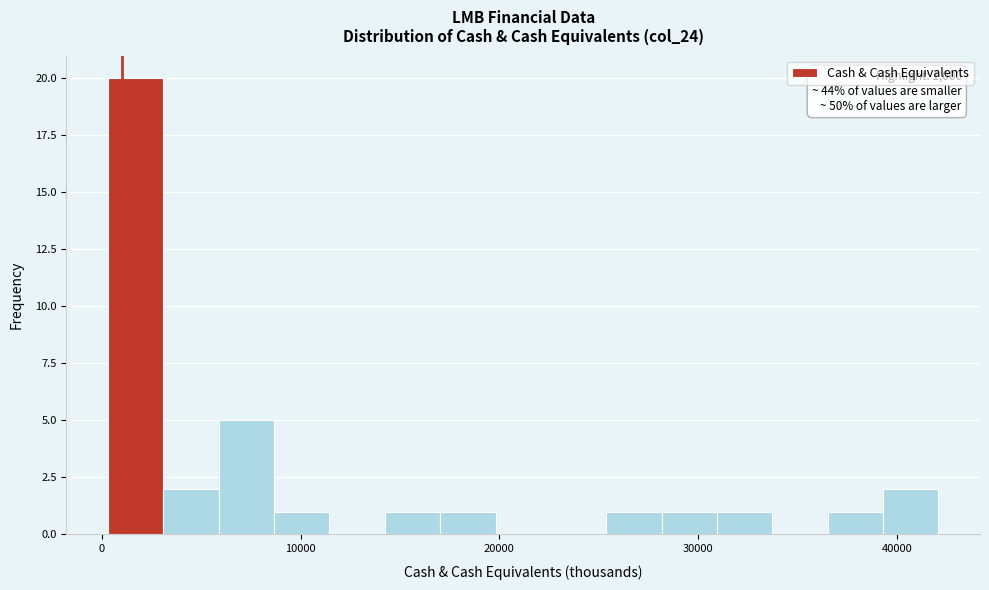

Read against the x-axis, roughly where is the centre of the tallest bar?

2000